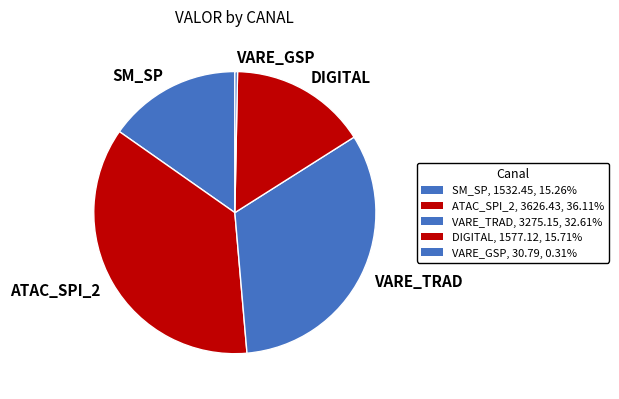

Which category has the biggest portion of the pie?

ATAC_SPI_2